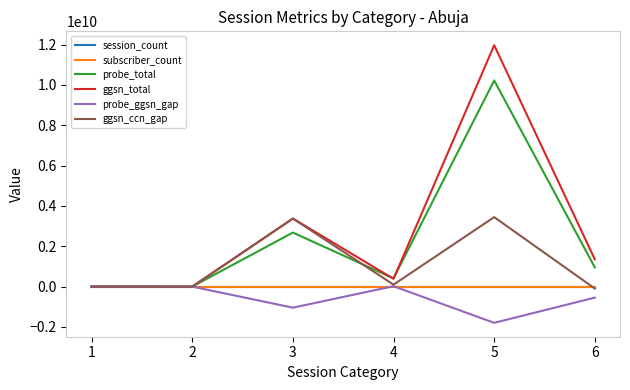

Is it true that probe_ggsn_gap equals -675775403 at 2?

False